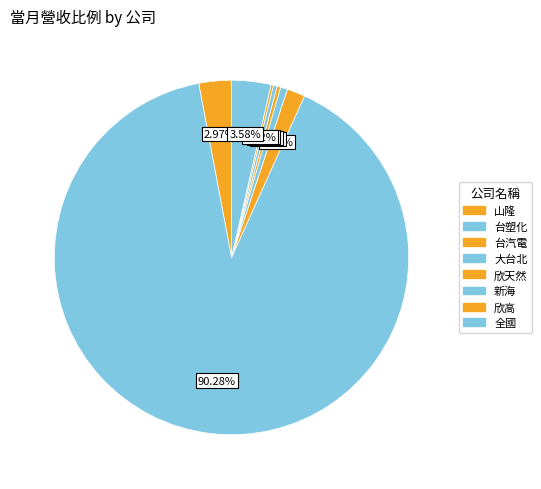

What percentage is the 山隆 slice, to the nearest percent?

3%